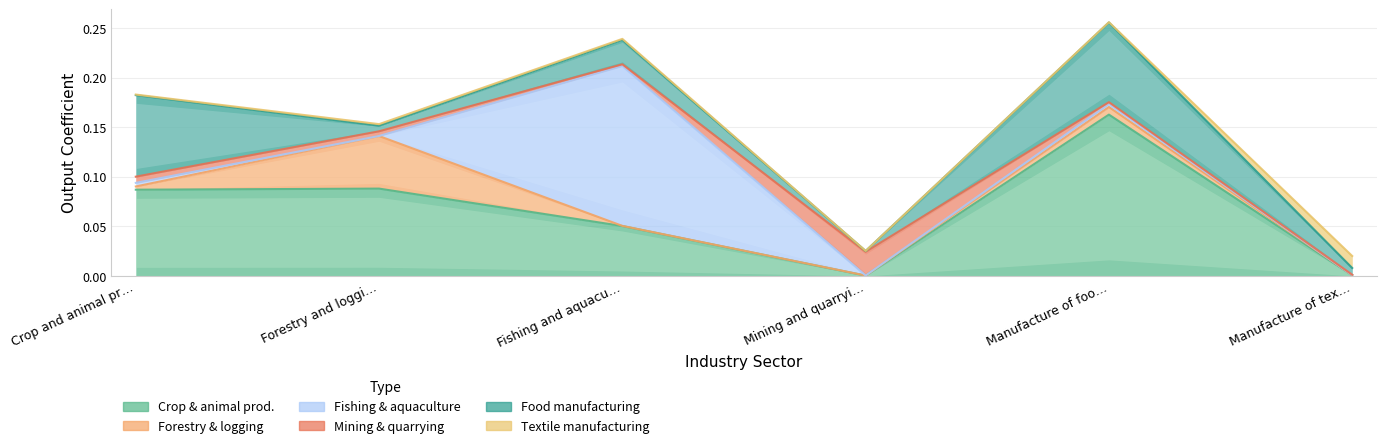

At which category does the chart reach its peak across all series?

Manufacture of food products